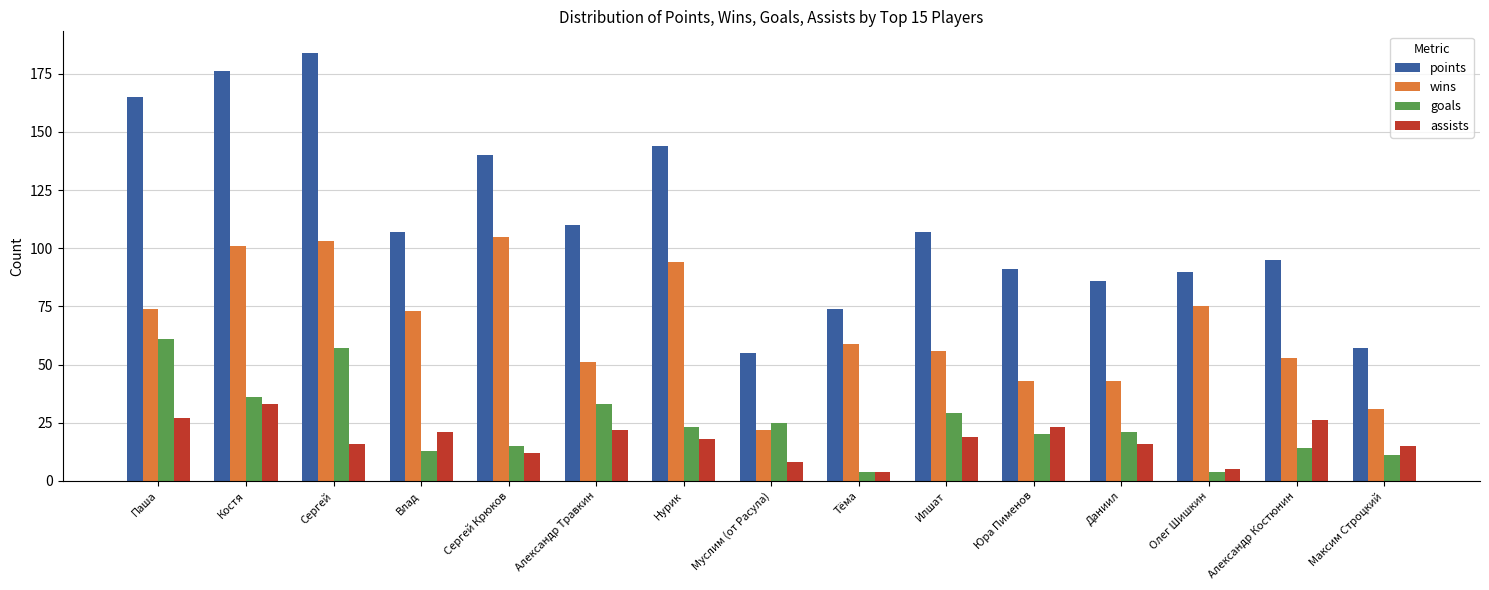

What position from the right is Влад?

12